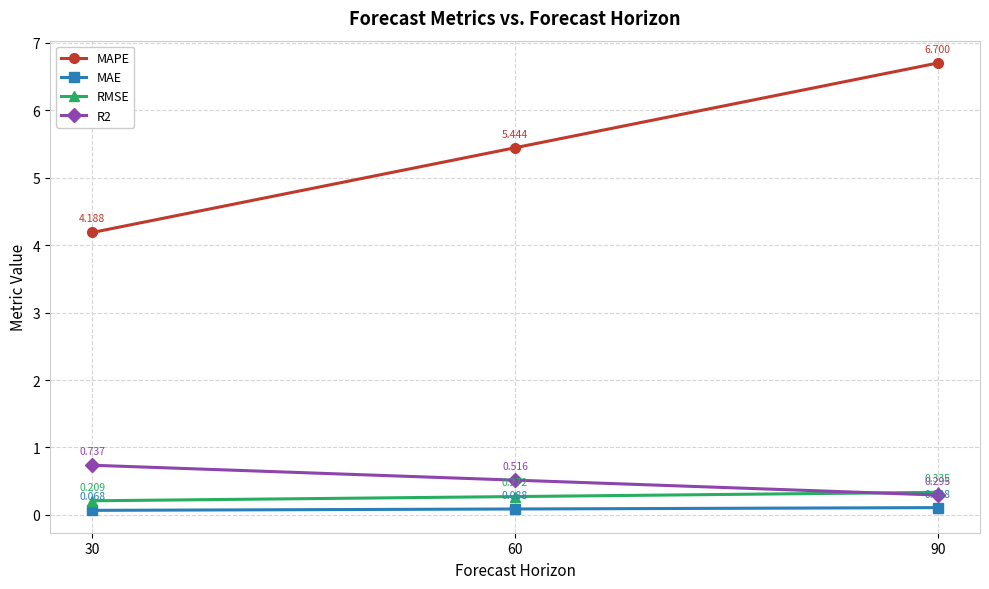

At 90, list the series in order from largest to smallest.

MAPE, RMSE, R2, MAE